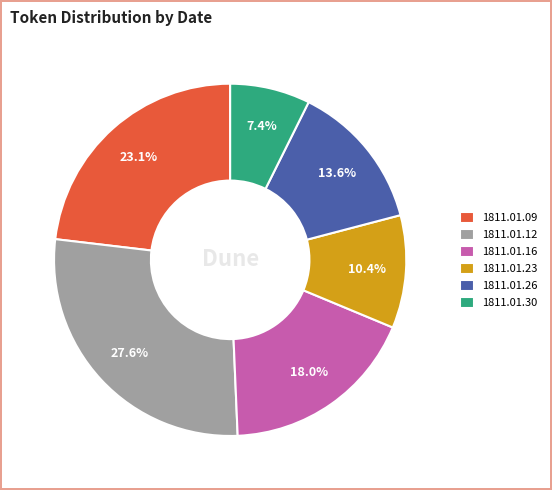

True or false: 1811.01.26 accounts for 14% of the total.

True